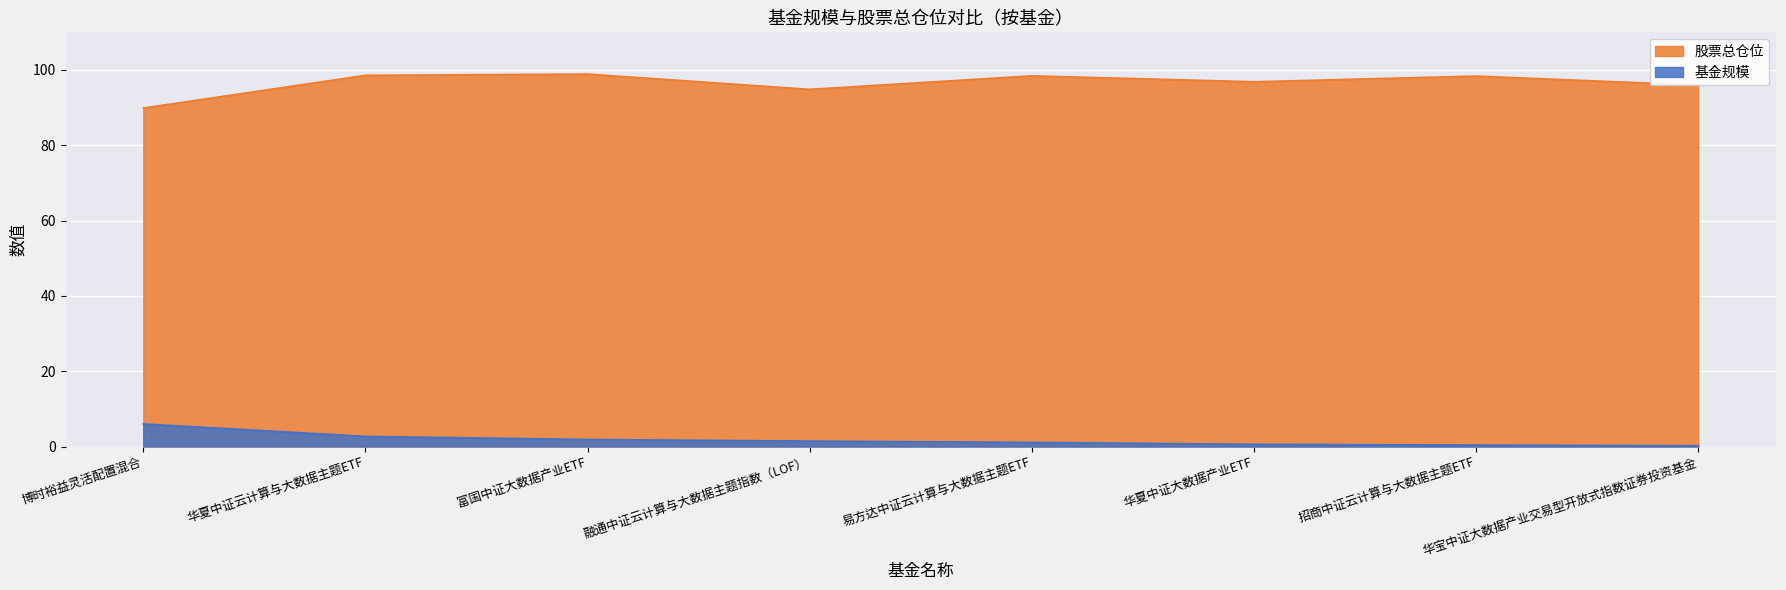

Rank the series at 华夏中证大数据产业ETF from highest to lowest value.

股票总仓位, 基金规模